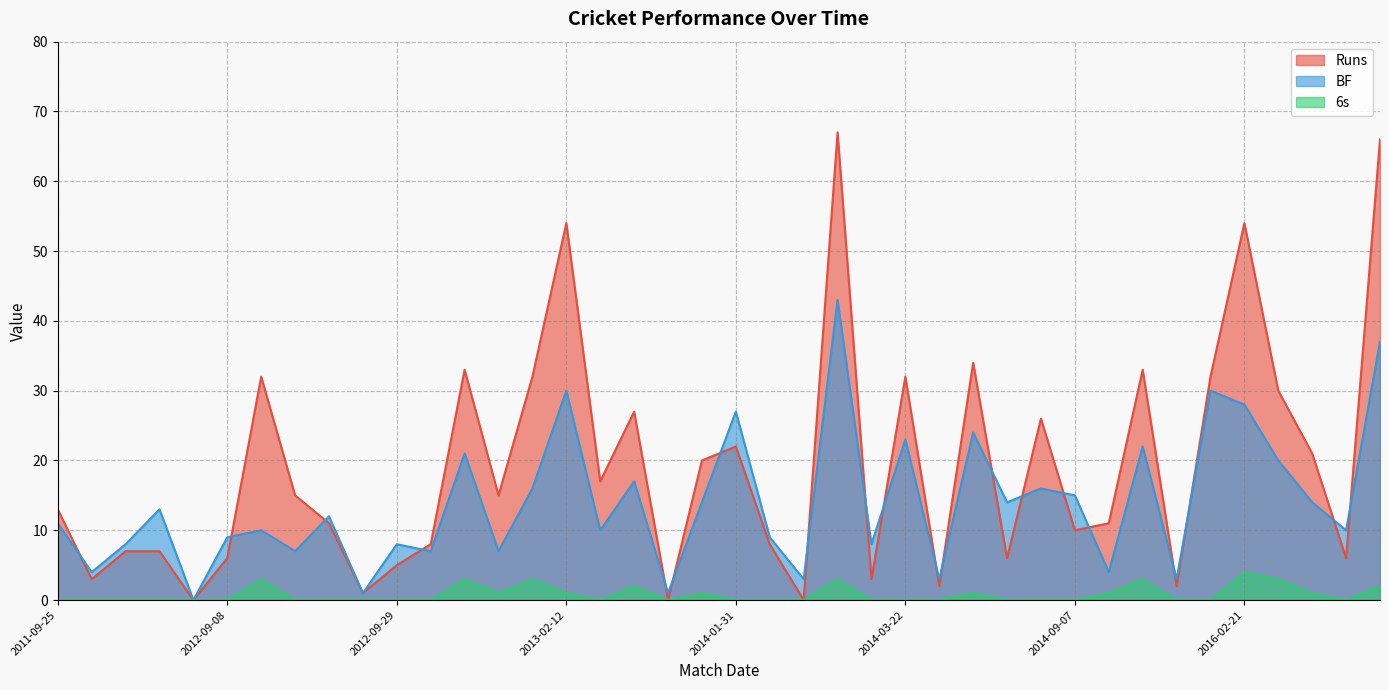

How many lines are shown in the chart?

3